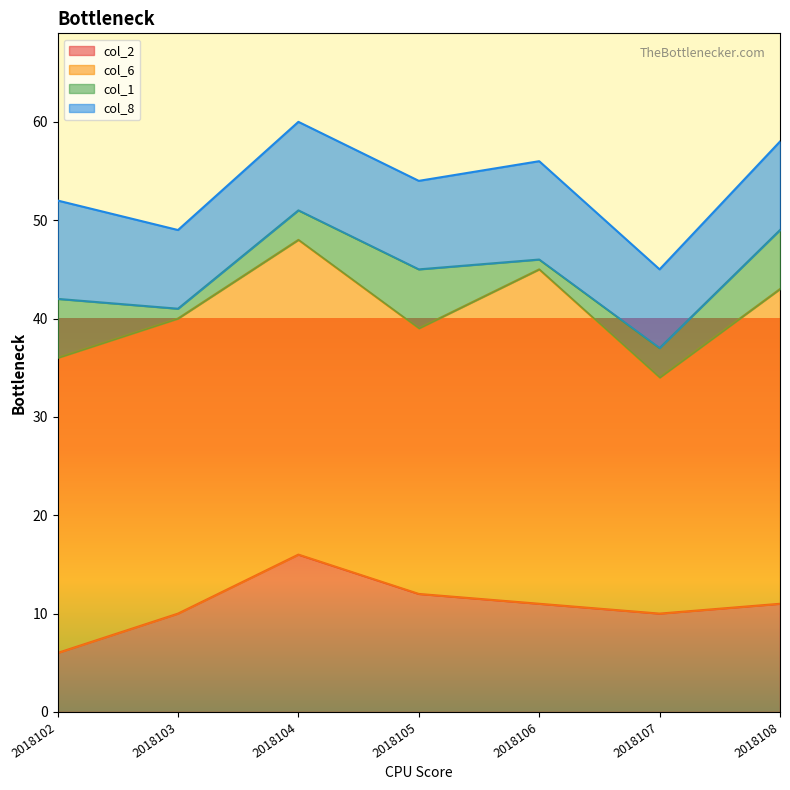

True or false: col_2 has more than 2 points higher than both neighbors.

False